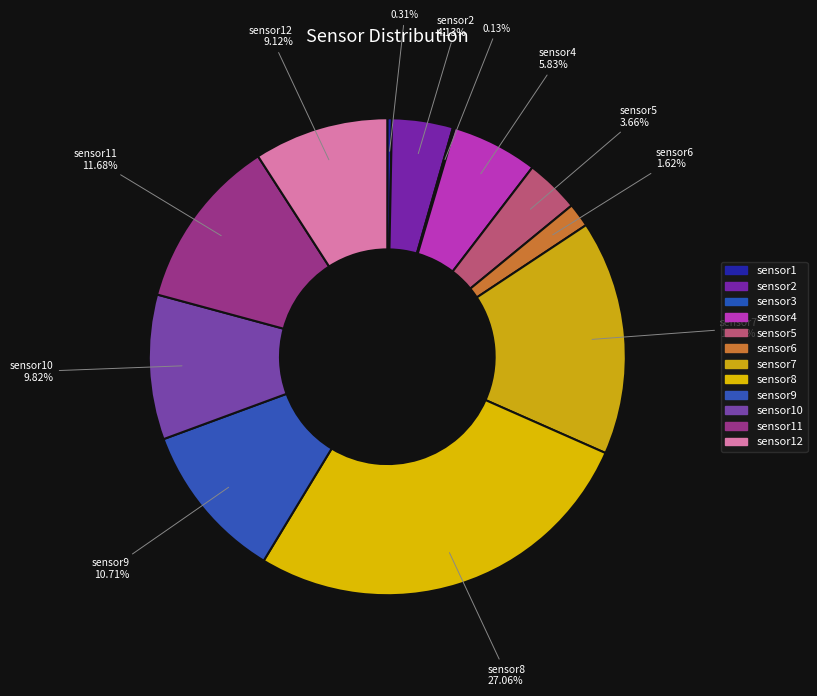

Is sensor4 the majority of the pie?

No